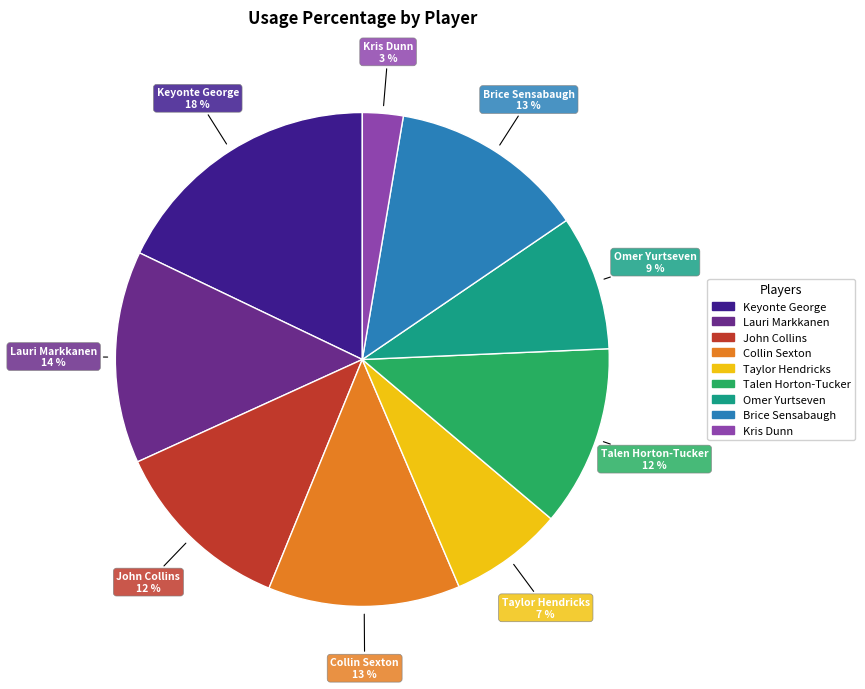

To the nearest percent, what is the difference between the largest and smallest slice percentages?

15%